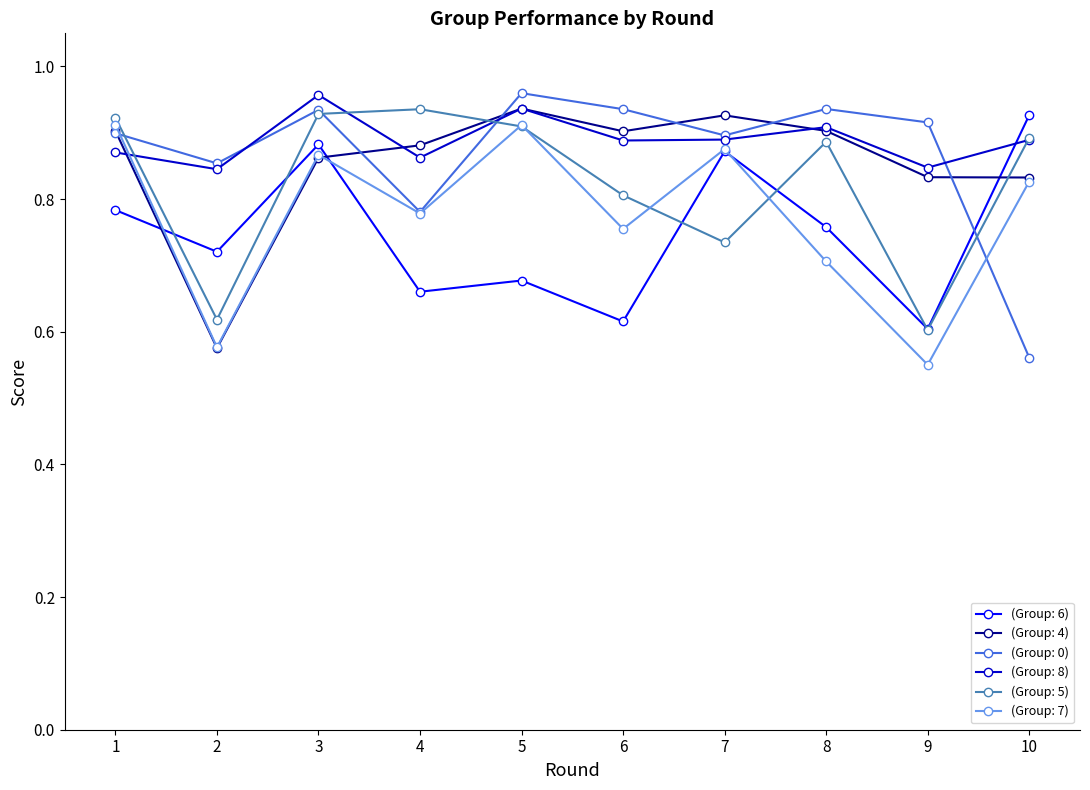

What is the total value across all series at 10?

4.9